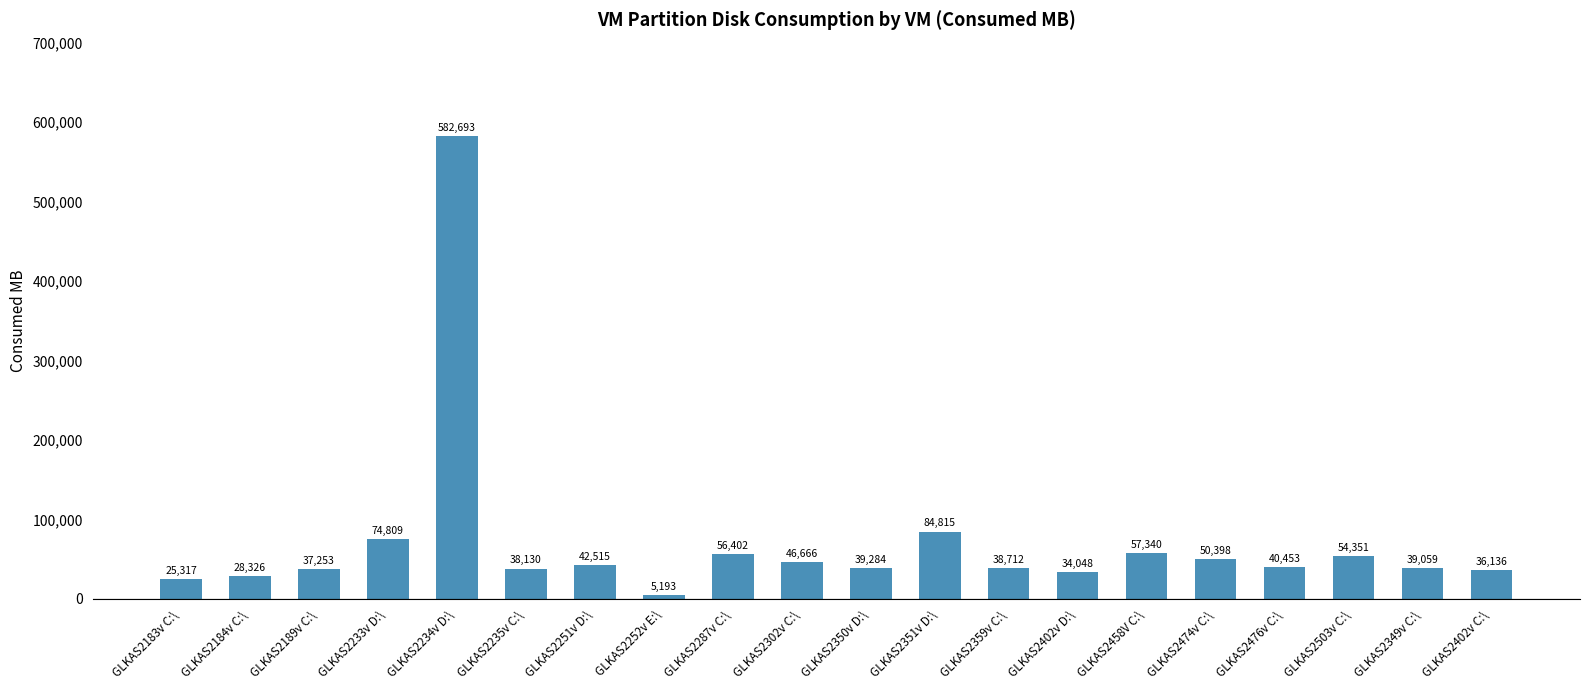

What is the label of the 11th bar from the right?

GLKAS2302v C:\